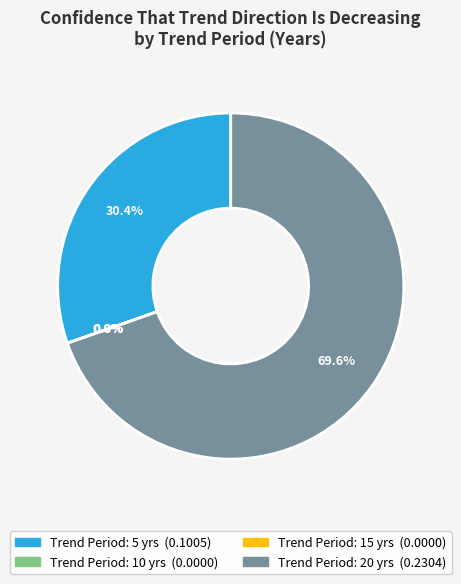

Does any single category account for the majority?

Yes